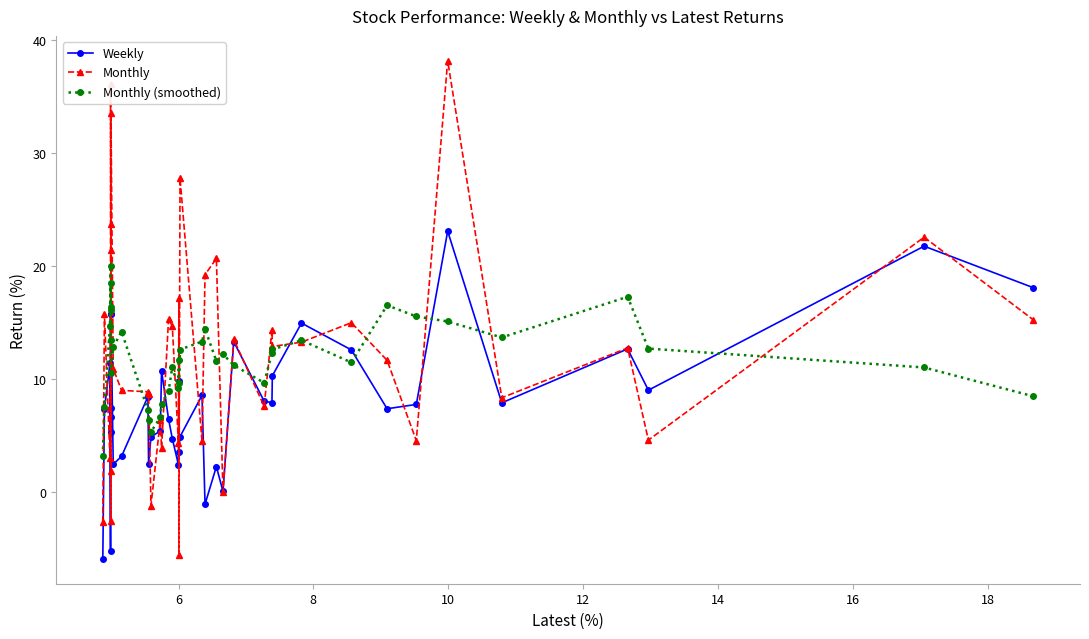

What is the minimum value shown in the chart?

-5.9